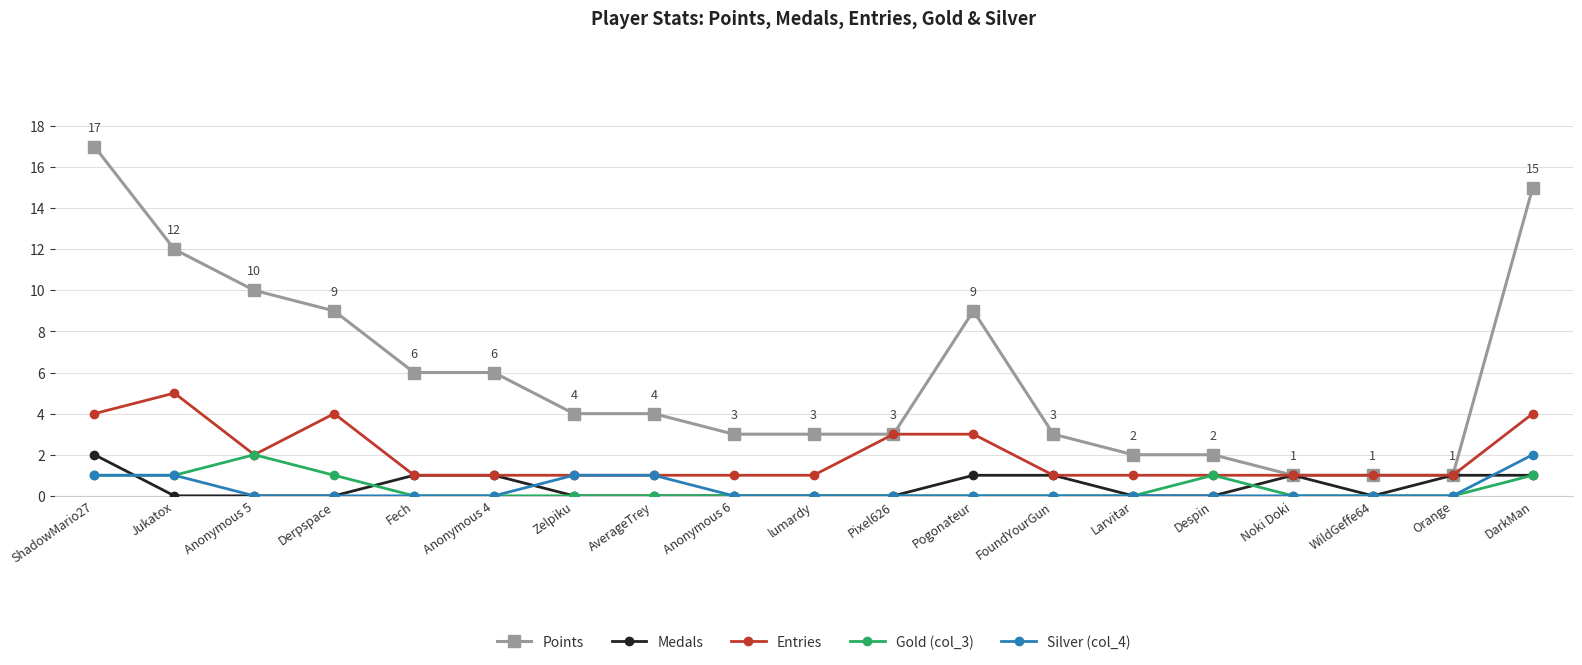

True or false: Silver (col_4) and Points cross at least once.

False